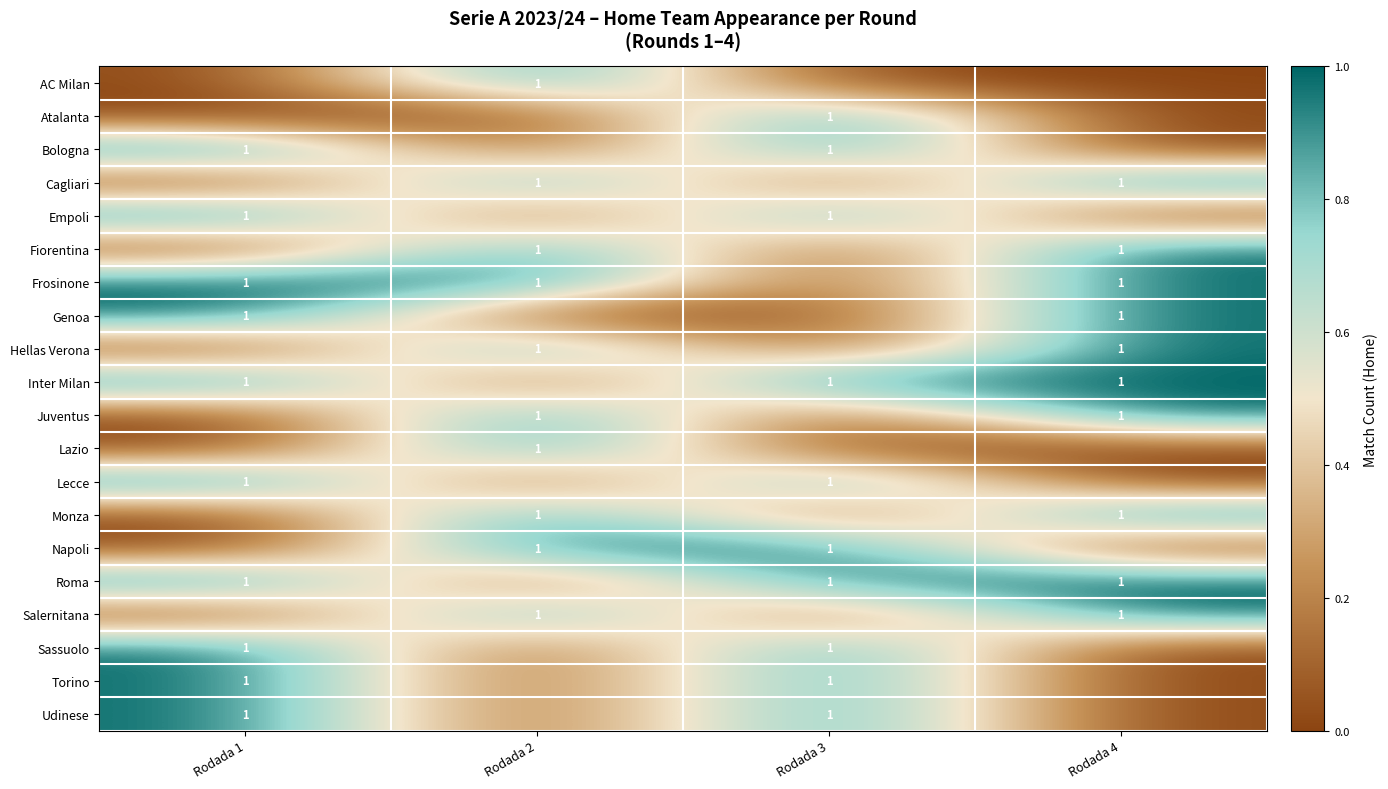

The Inter Milan series shows 2 at Rodada 3. True or false?

False